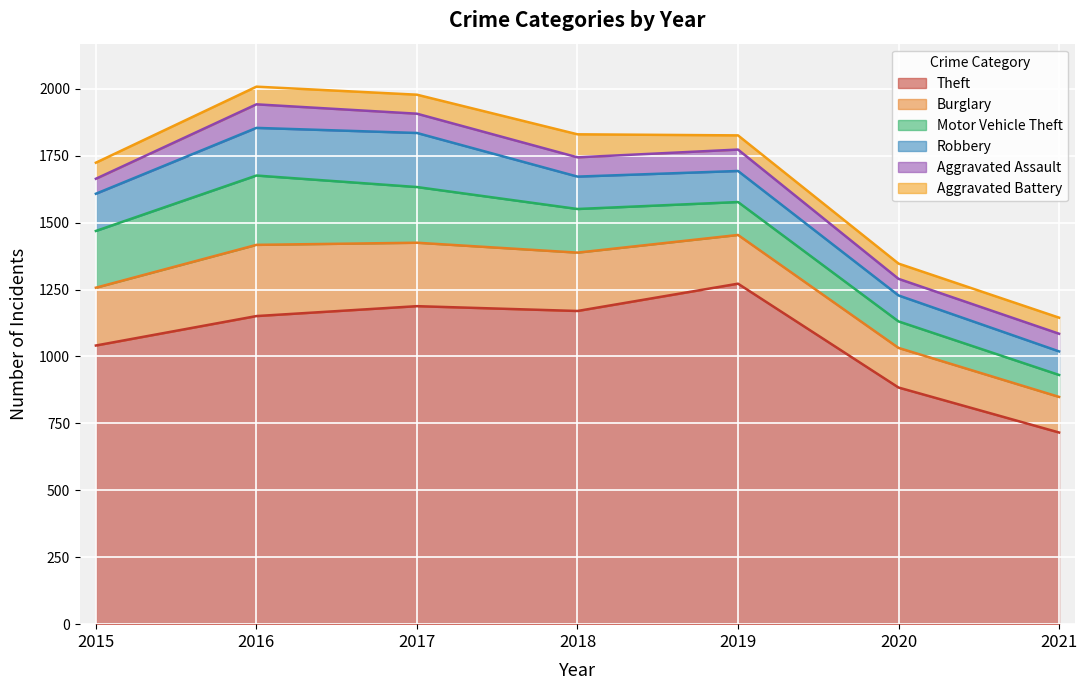

How many values in the Aggravated Battery series are below 60?

2